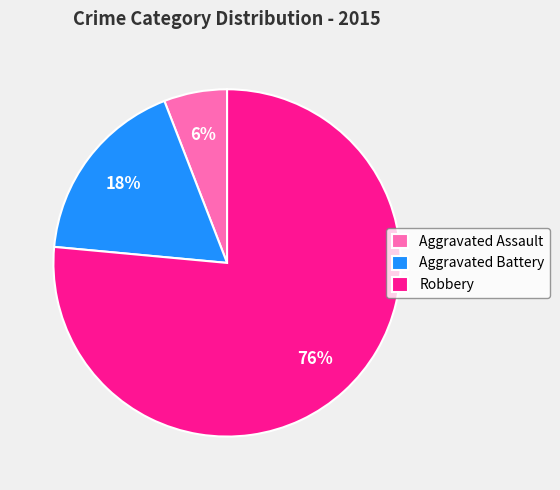

Rank the categories by value from lowest to highest.

Aggravated Assault, Aggravated Battery, Robbery